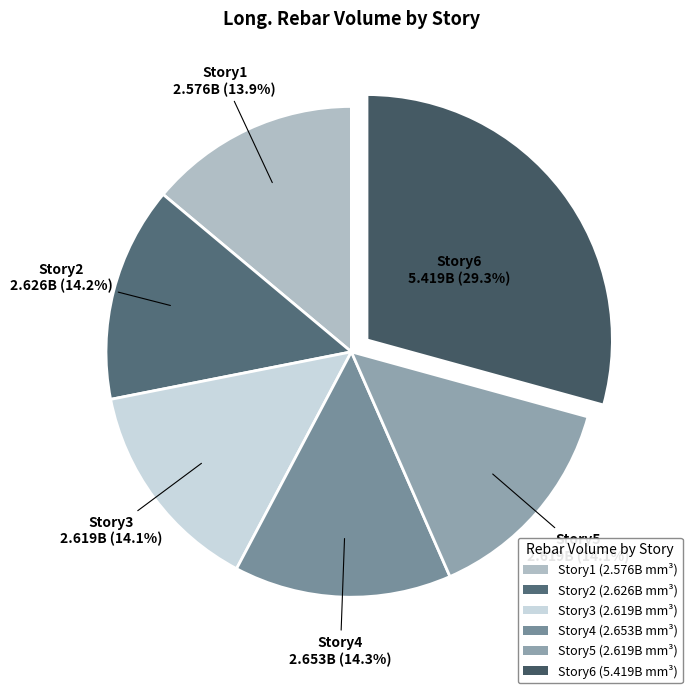

Do Story4 and Story1 together represent more than half of the pie?

No